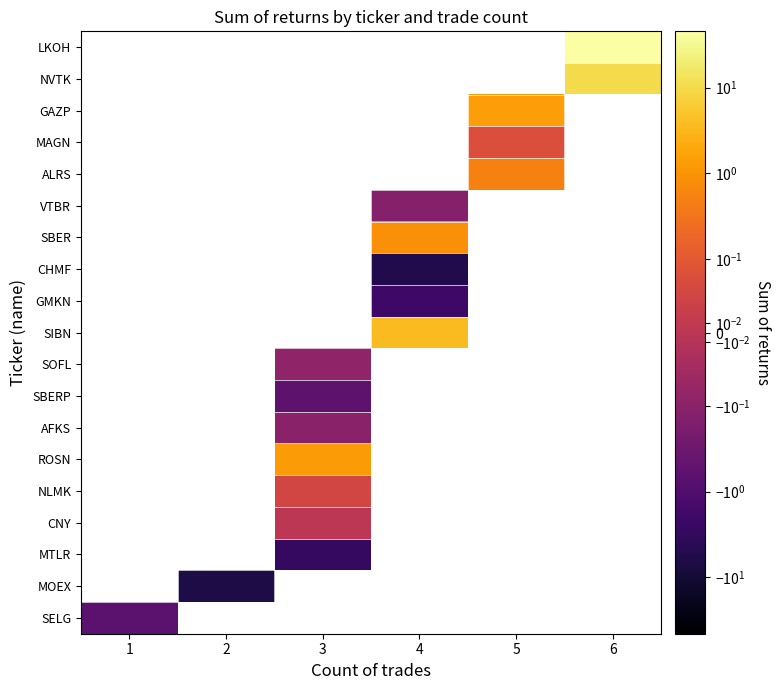

Which has a higher value, 5 or 4?

4